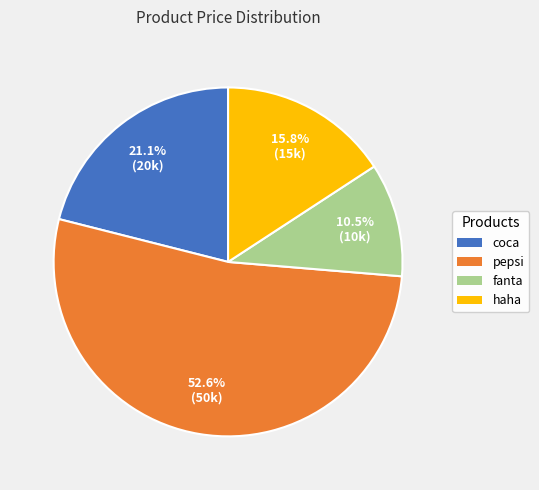

What is the smallest slice in the pie chart?

fanta